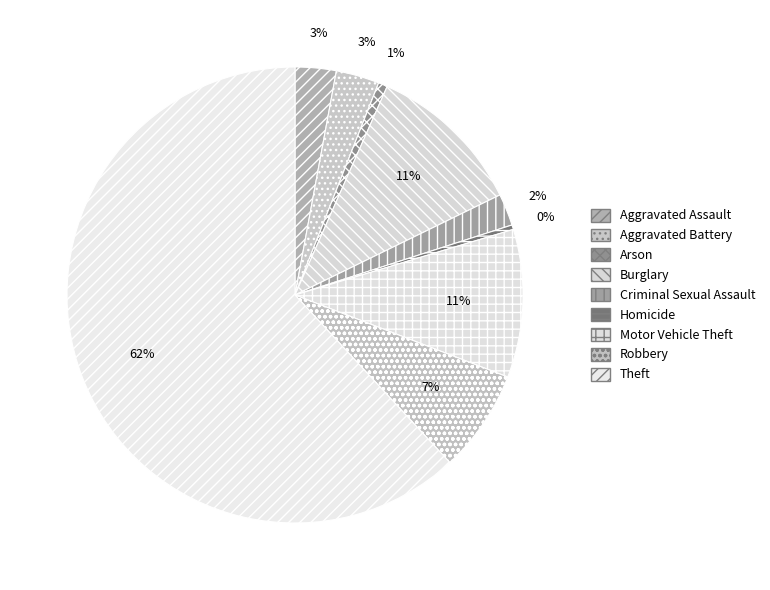

To the nearest percent, what is the difference between the Aggravated Assault and Homicide slice percentages?

3%